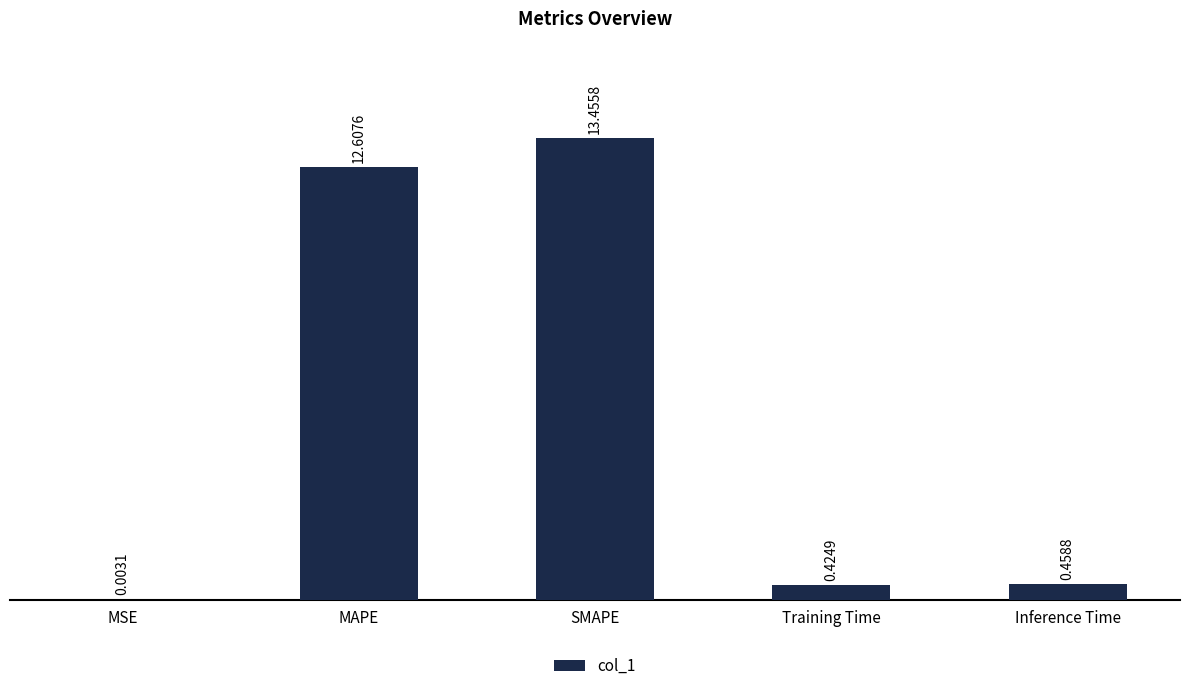

Which category has the highest value across all series?

SMAPE